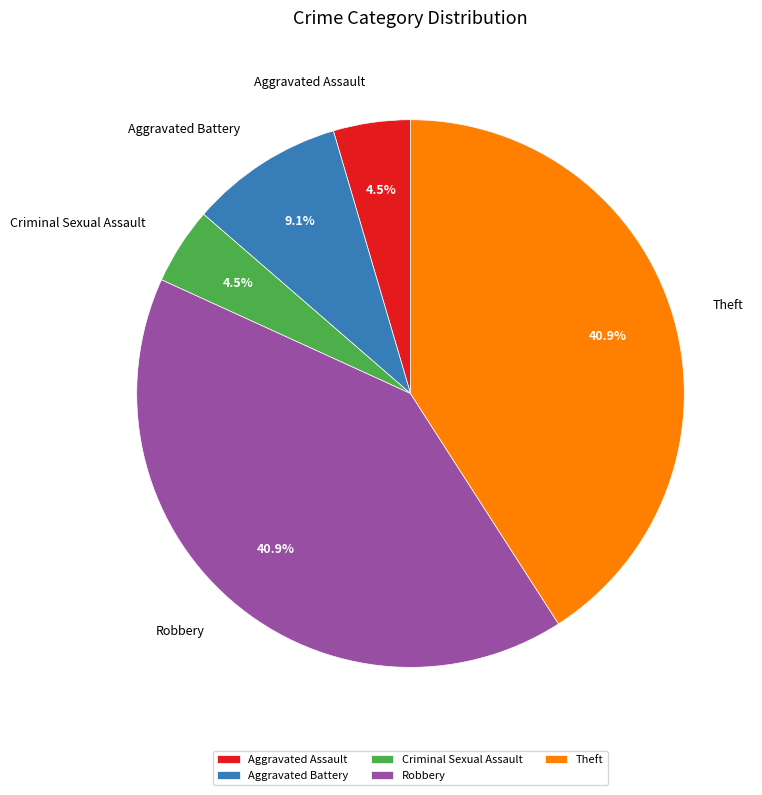

To the nearest percent, what portion does Theft represent?

41%